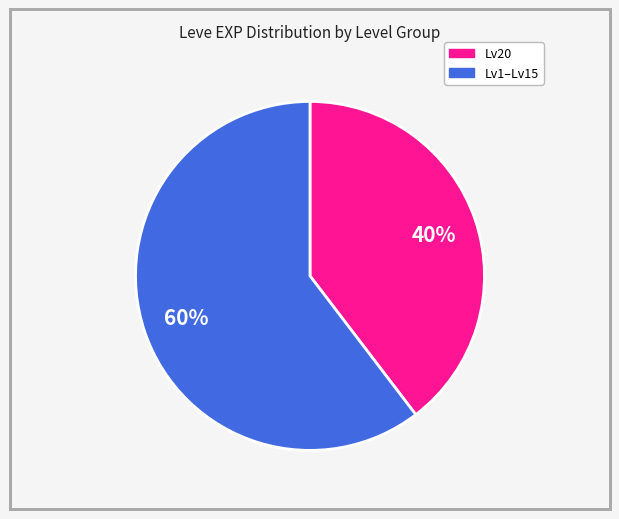

To the nearest percent, what is the average slice percentage?

50%